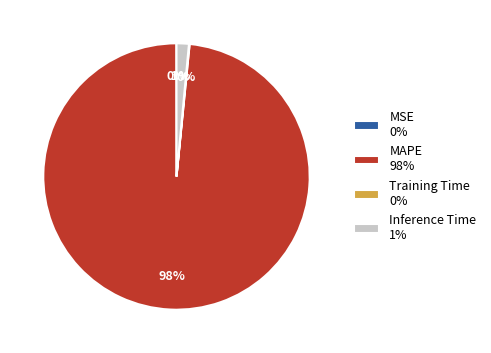

Which slice represents more than half of the pie?

MAPE